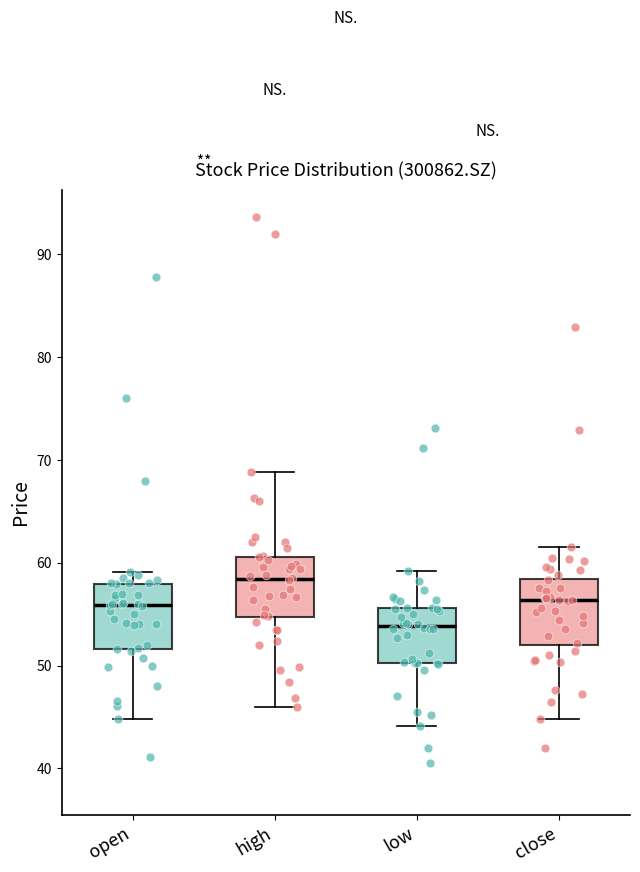

Reading left to right, read every box against the y-axis: the position of its median line, the range the box covers, and the ends of its whiskers. The values are not printed on the chart, so give them approximately, as read against the axis.

open: median 56, box 52 to 58, whiskers 45 to 59
high: median 58, box 55 to 61, whiskers 46 to 69
low: median 54, box 50 to 56, whiskers 44 to 59
close: median 56, box 52 to 58, whiskers 45 to 62